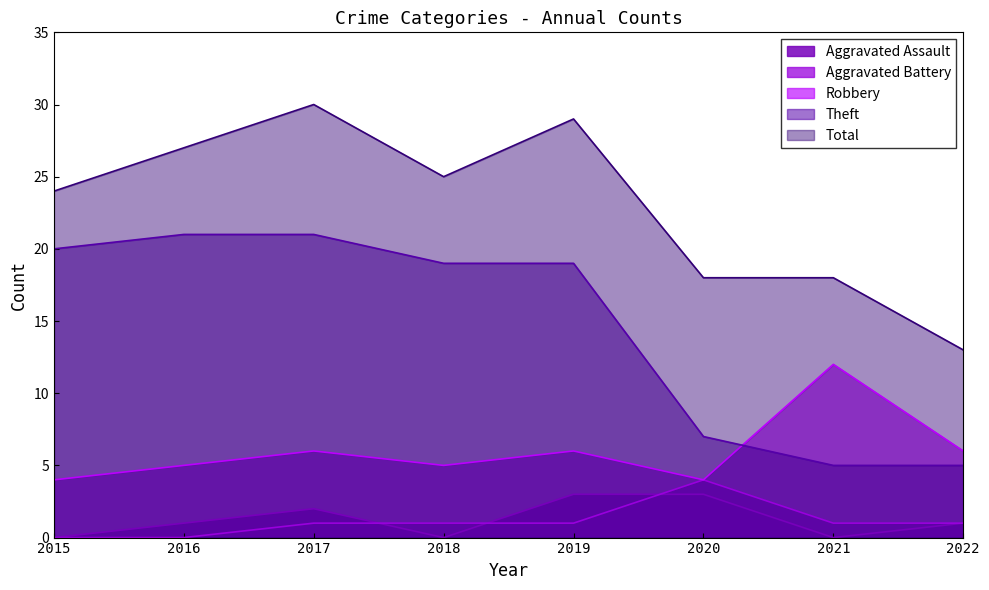

List the labels in order of Total value, smallest first.

2022, 2020, 2021, 2015, 2018, 2016, 2019, 2017